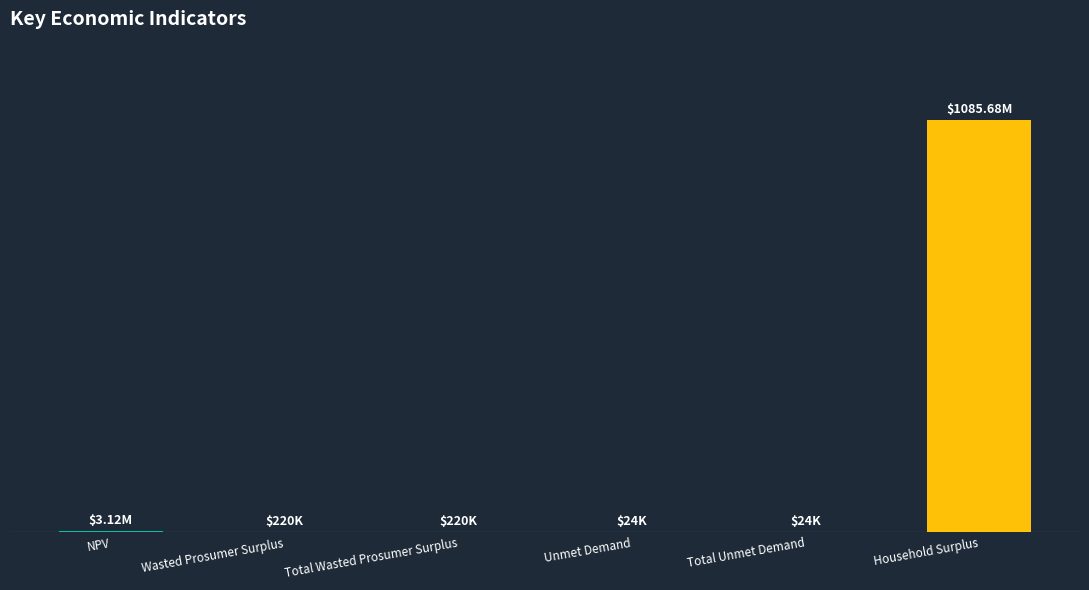

The chart shows a value of 23799.1 at Total Unmet Demand. True or false?

True